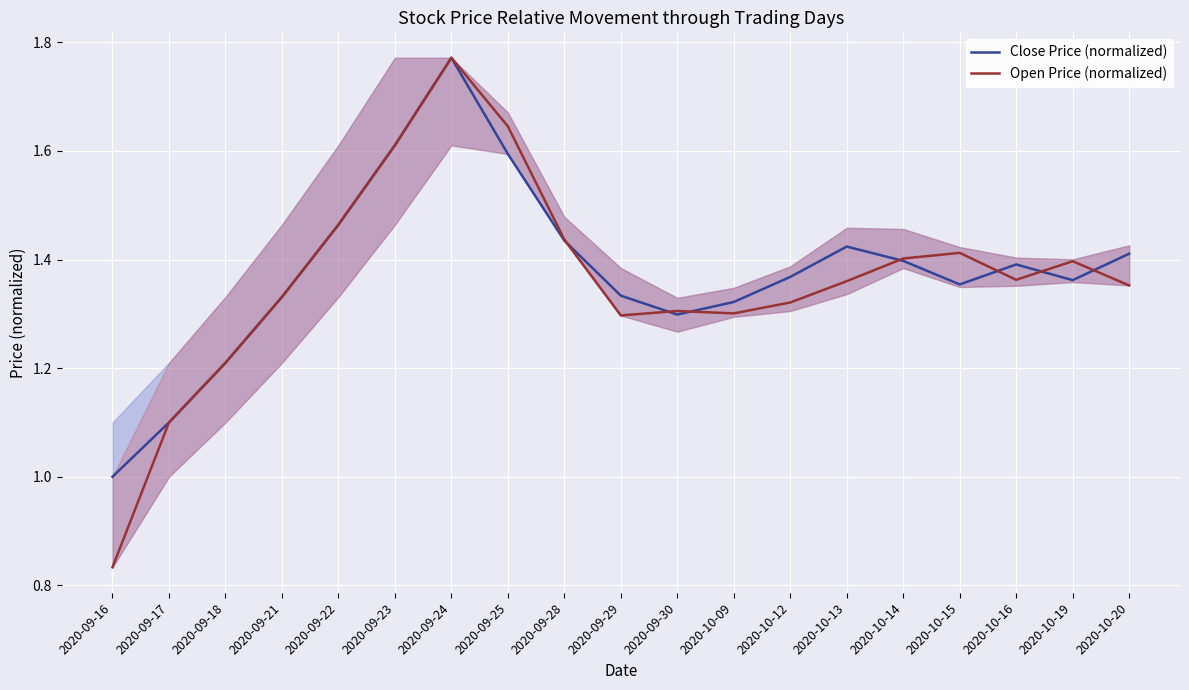

Which category has the highest value in the Close Price (normalized) series?

2020-09-24